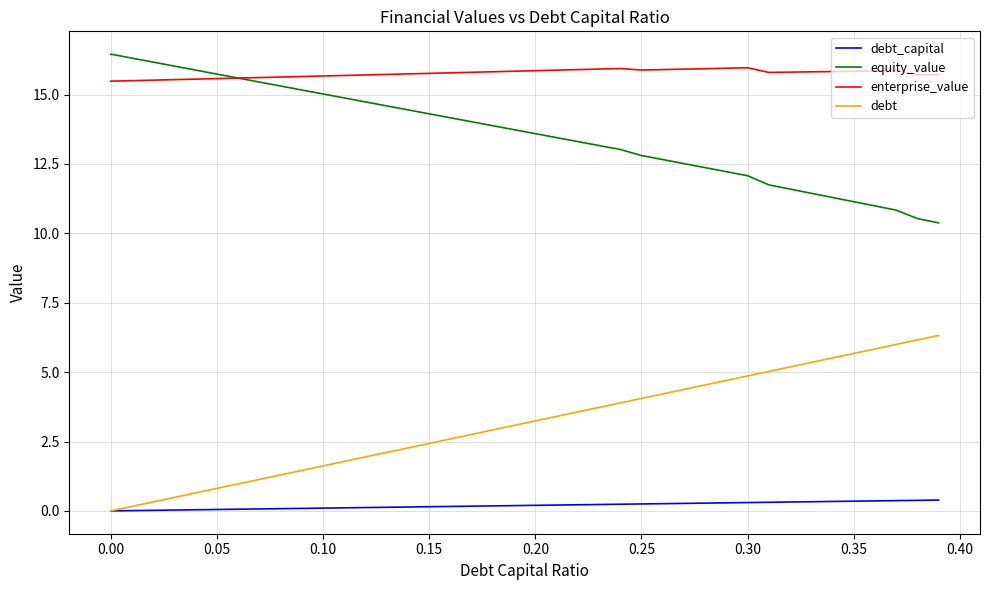

True or false: debt_capital and equity_value intersect in this chart.

False